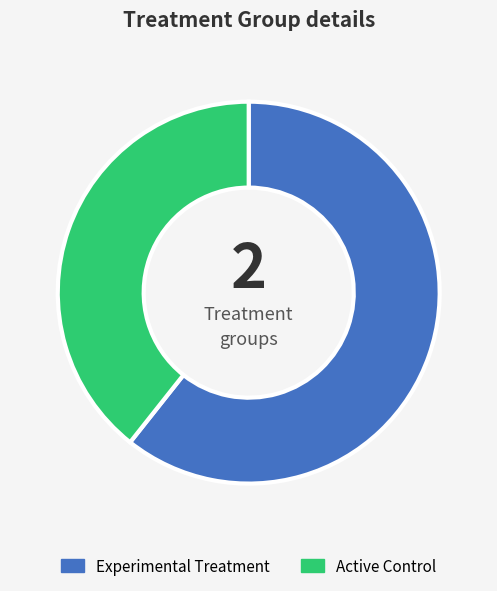

Approximately how many times larger is the value at Active Control compared to Experimental Treatment?

0.6